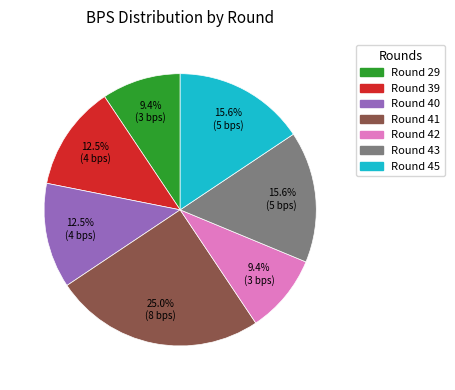

Does any single category account for the majority?

No